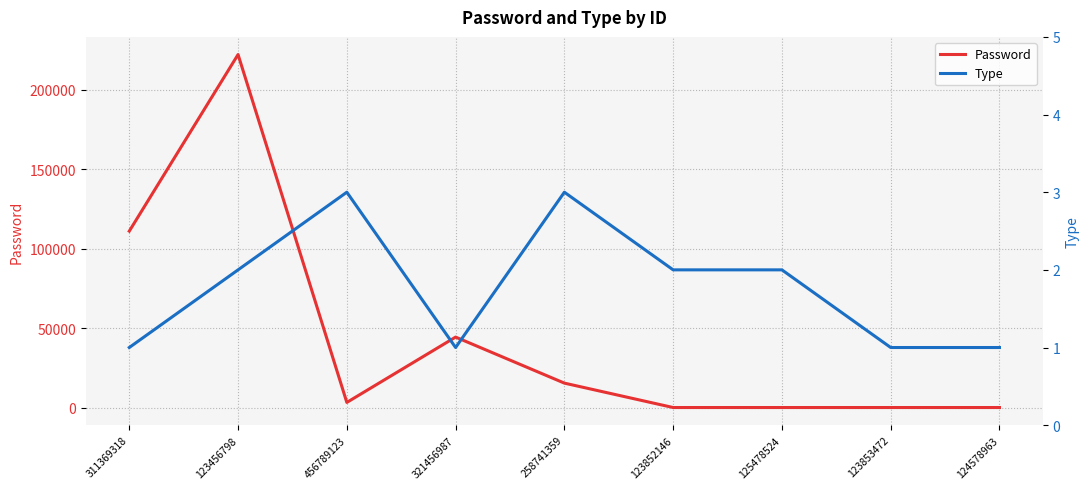

Which series changed the most between 258741359 and 123853472?

Password